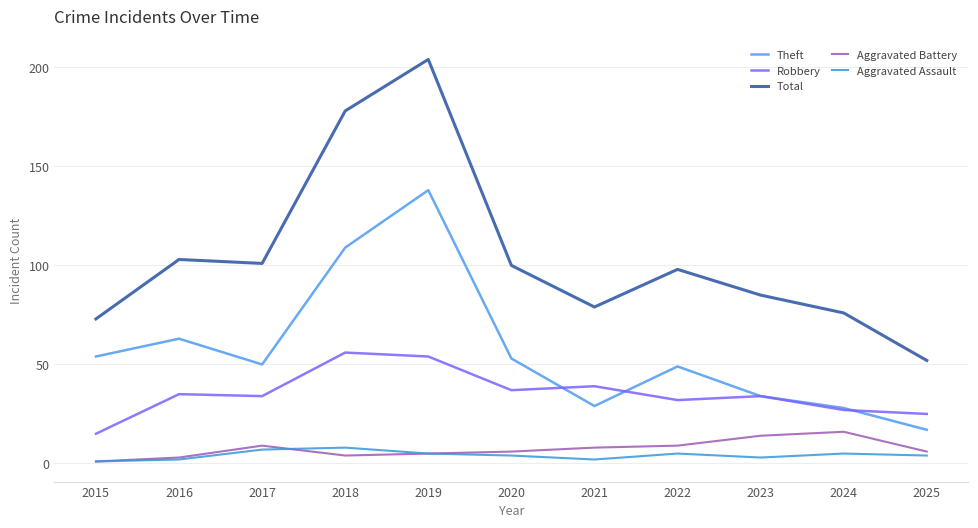

True or false: Aggravated Battery and Robbery cross at least once.

False